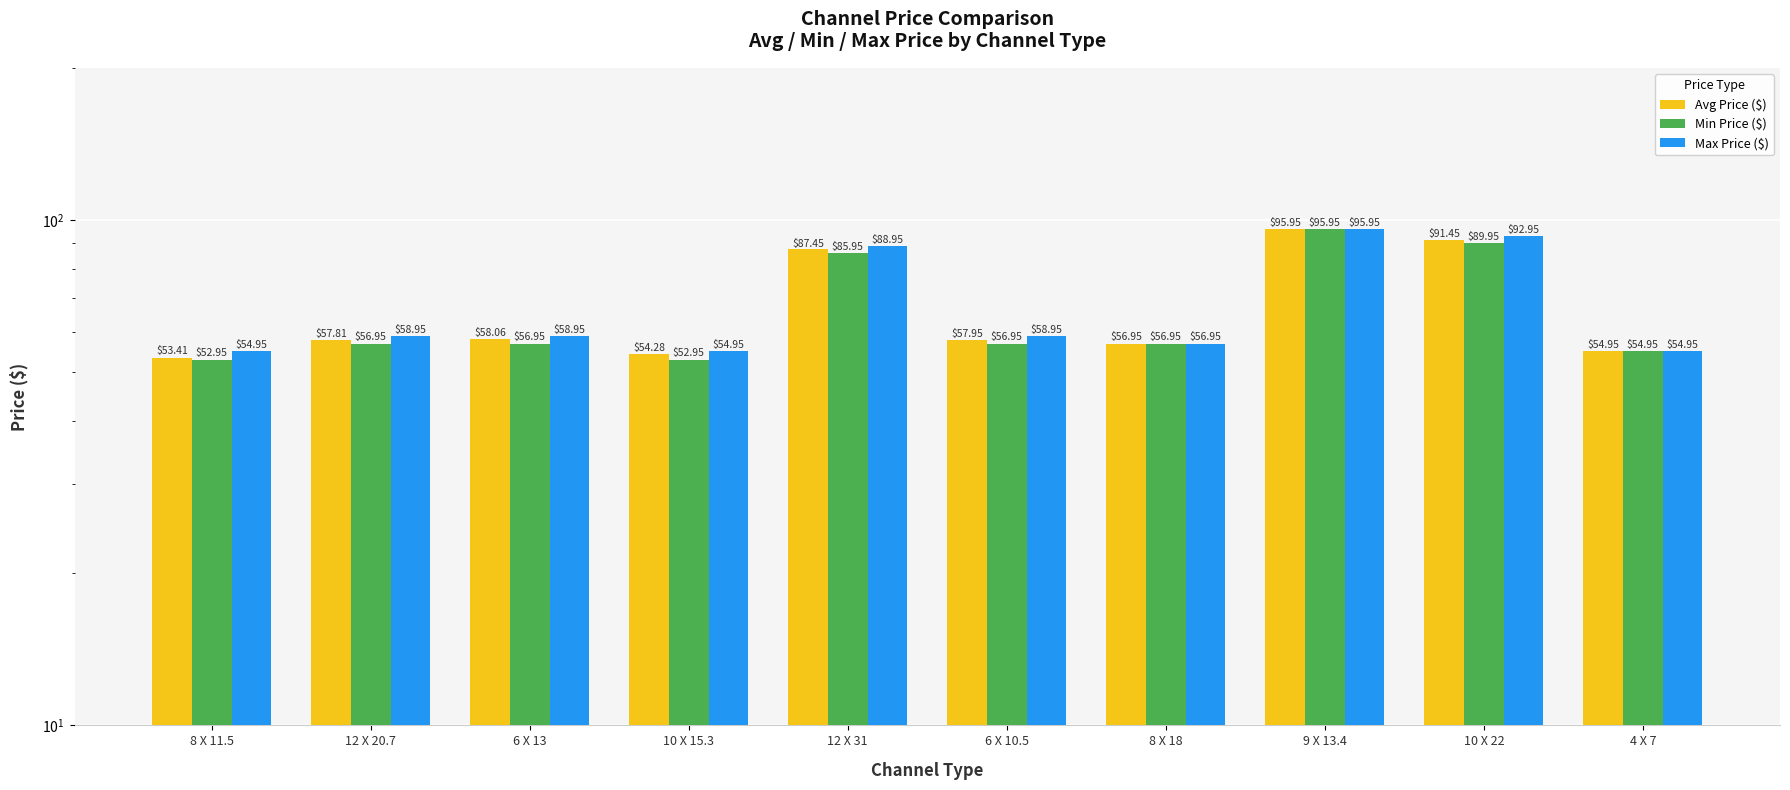

Which series has the largest range (max minus min)?

Min Price ($)